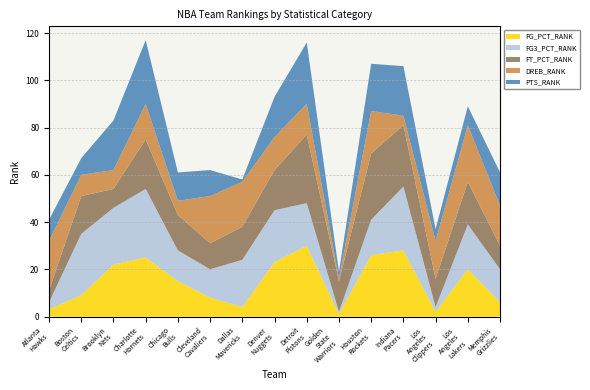

Reading left to right, extract all data points from this chart.

FG_PCT_RANK: 3	9	22	25	15	8	4	23	30	1	26	28	2	20	6
FG3_PCT_RANK: 3	26	24	29	13	12	20	22	18	1	15	27	2	19	14
FT_PCT_RANK: 5	16	8	21	15	11	14	17	29	13	28	26	12	18	10
DREB_RANK: 21	9	8	15	6	20	19	14	13	1	18	4	16	24	17
PTS_RANK: 9	7	21	27	12	11	1	17	26	3	20	21	5	8	14